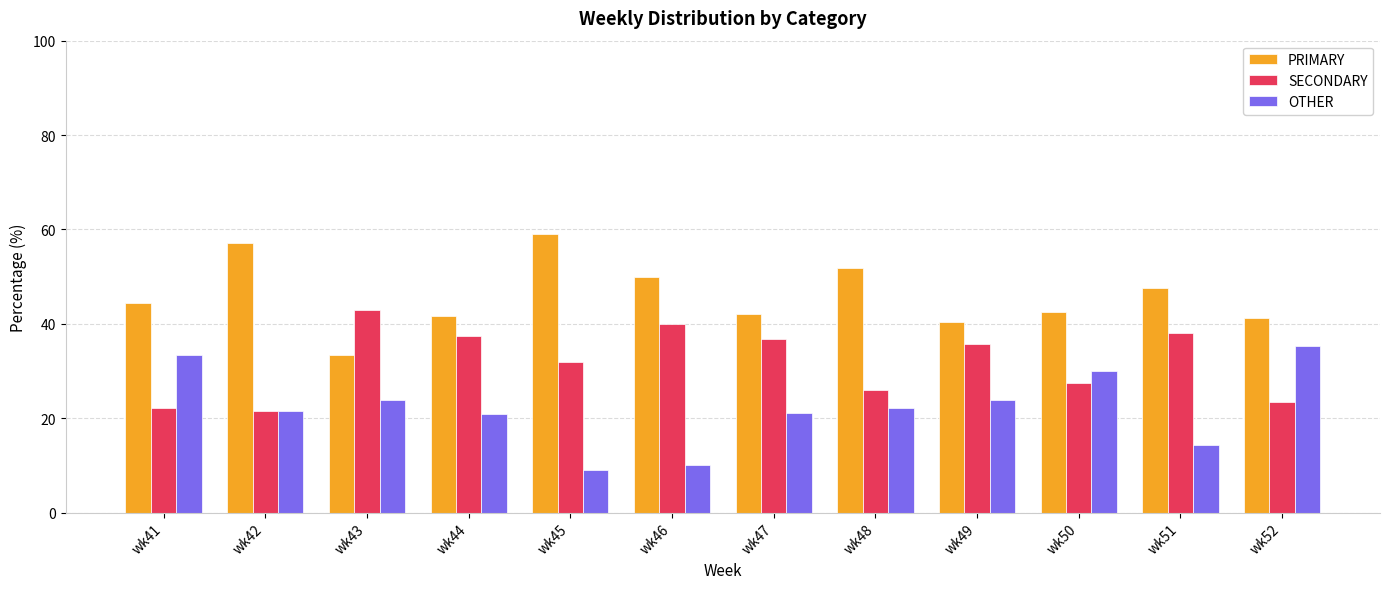

What is the difference between the highest and lowest values at wk47?

21.1